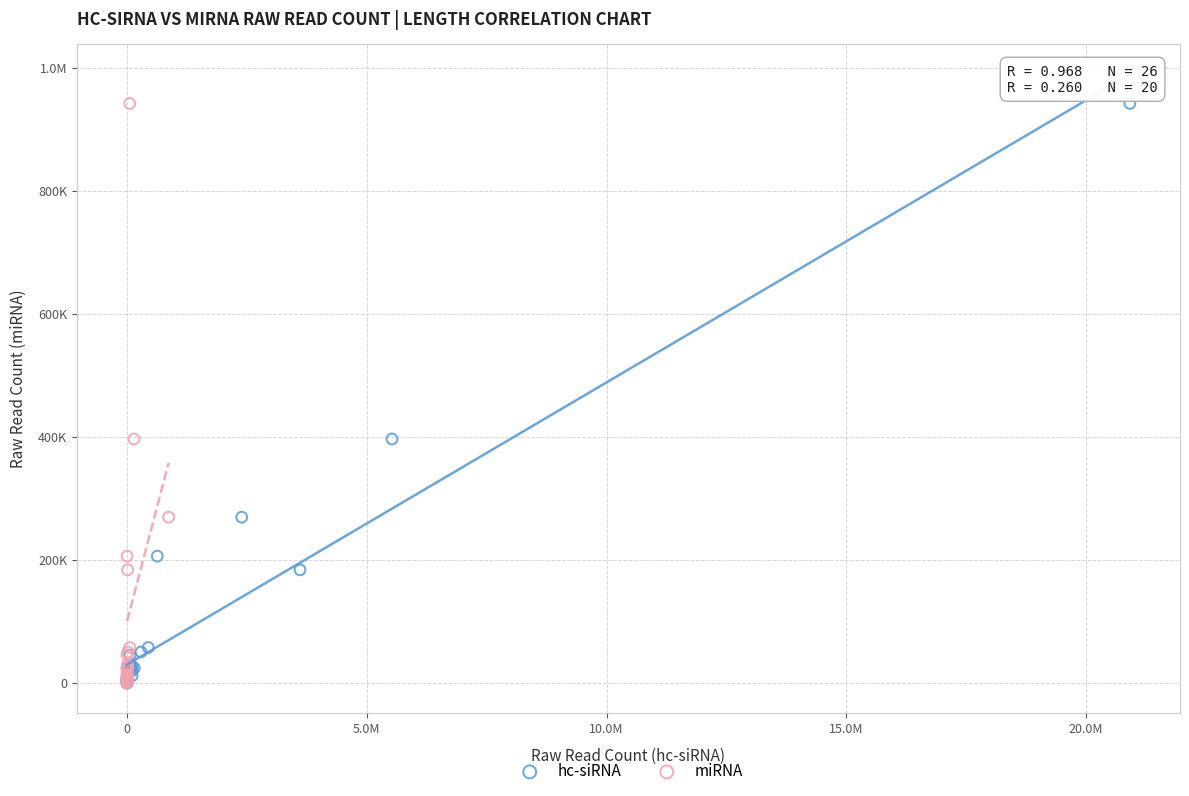

What are all the series names shown in the legend?

hc-siRNA, miRNA